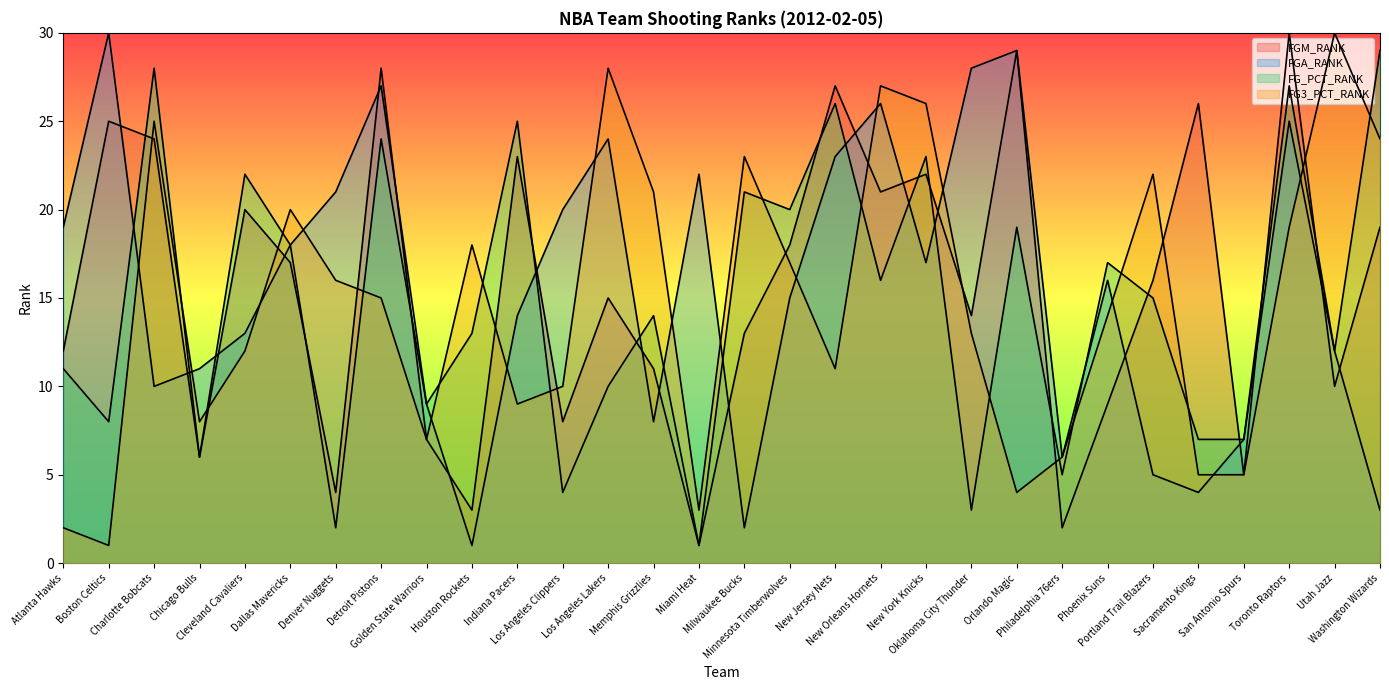

Is the value of FGM_RANK at New Orleans Hornets greater than the value of FGA_RANK at Cleveland Cavaliers?

Yes